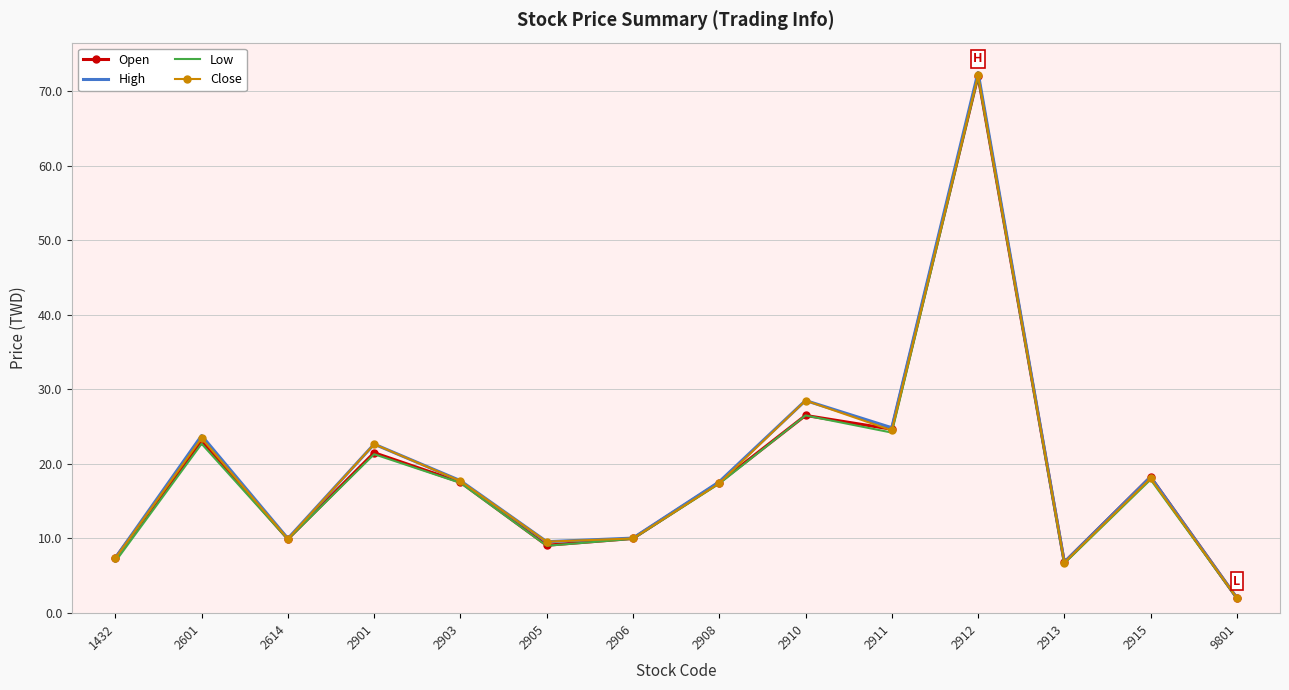

Which category has the highest value across all series?

2912